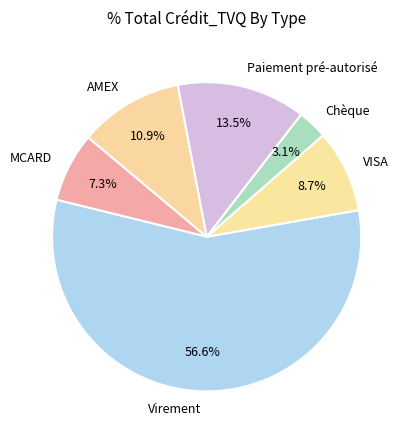

Between Paiement pré-autorisé and MCARD, which is larger?

Paiement pré-autorisé